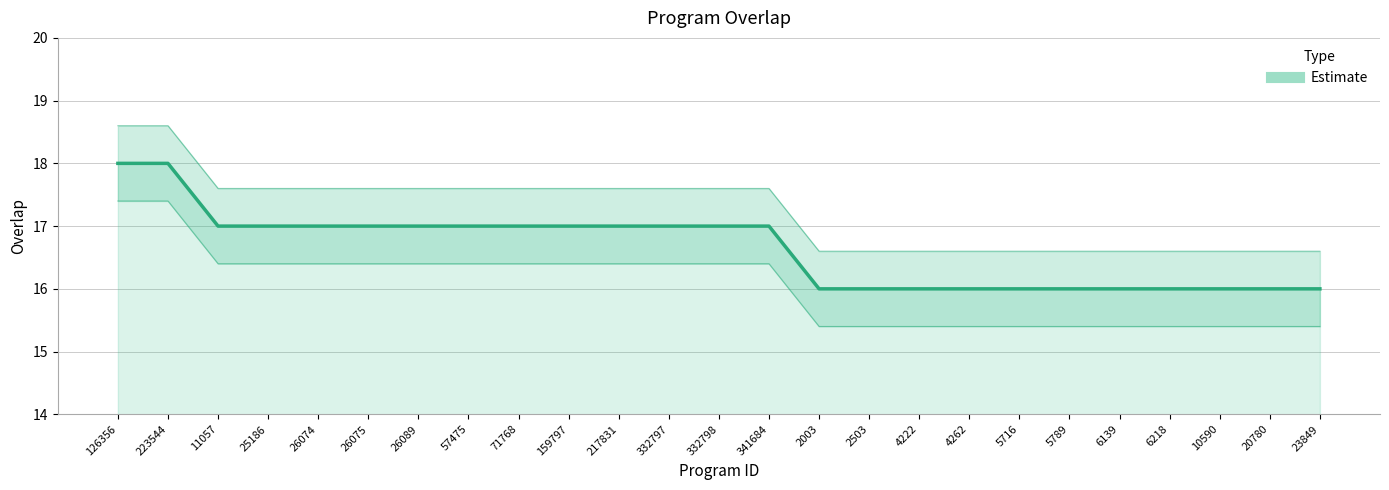

Reading right to left, list all the values displayed in this chart.

23849=16	20780=16	10590=16	6218=16	6139=16	5789=16	5716=16	4262=16	4222=16	2503=16	2003=16	341684=17	332798=17	332797=17	217831=17	159797=17	71768=17	57475=17	26089=17	26075=17	26074=17	25186=17	11057=17	223544=18	126356=18